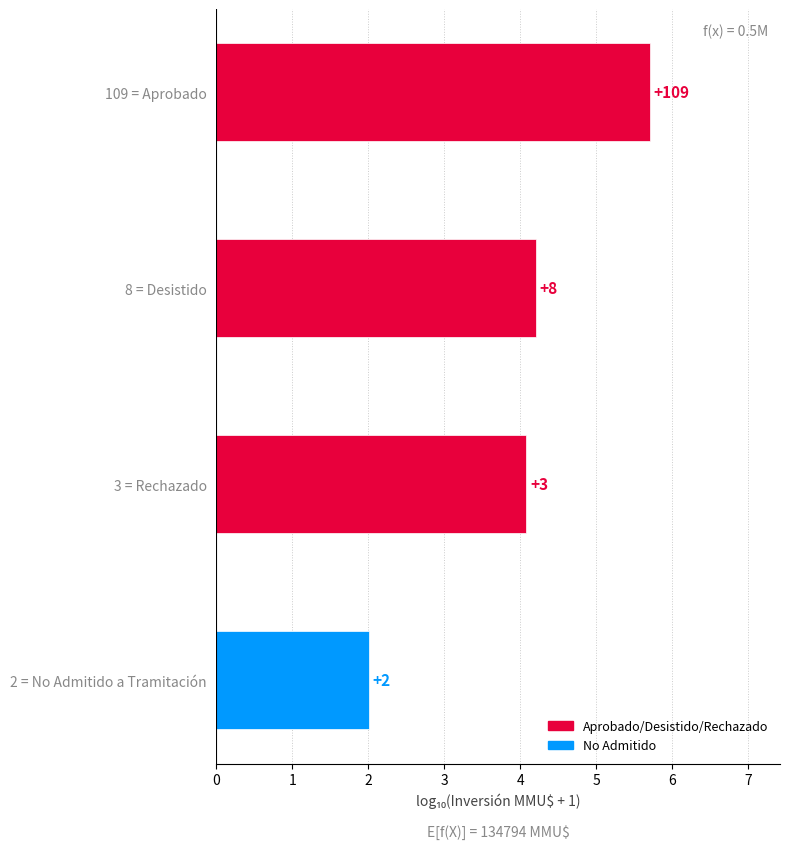

Are the bars horizontal?

Yes